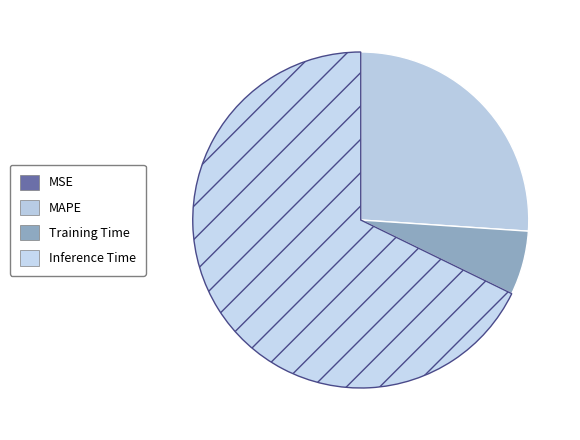

Is it true that MAPE is 26% of the pie?

True